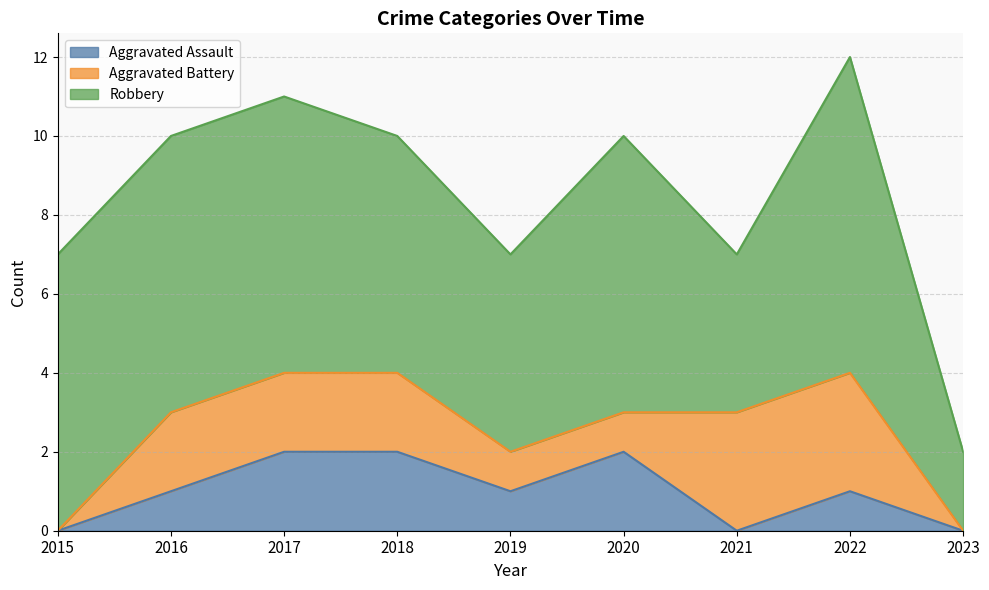

Reading right to left, extract all data points from this chart.

Aggravated Assault: 2023=0	2022=1	2021=0	2020=2	2019=1	2018=2	2017=2	2016=1	2015=0
Aggravated Battery: 2023=0	2022=3	2021=3	2020=1	2019=1	2018=2	2017=2	2016=2	2015=0
Robbery: 2023=2	2022=8	2021=4	2020=7	2019=5	2018=6	2017=7	2016=7	2015=7